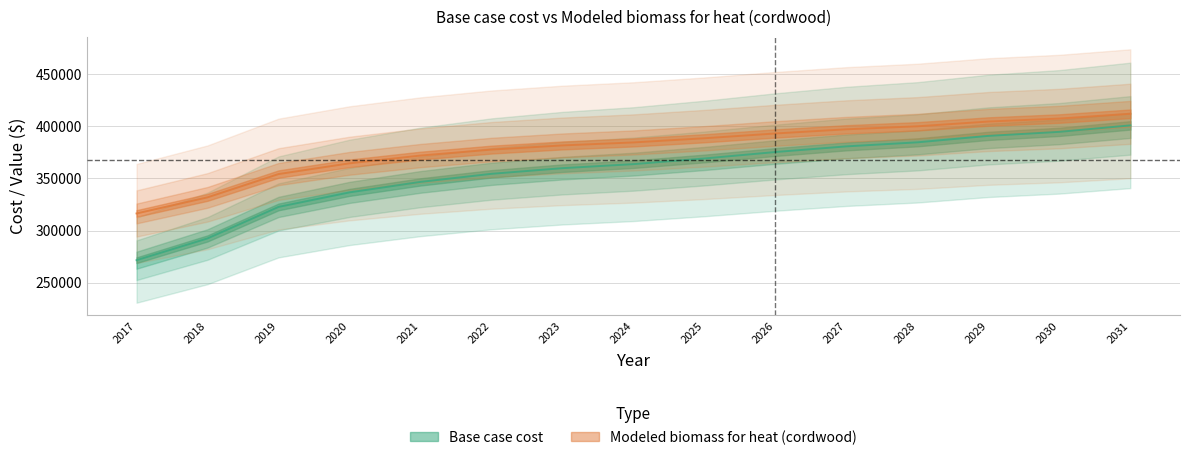

What is the difference between the second highest and minimum values in the Modeled biomass for heat (cordwood) series?

90935.7